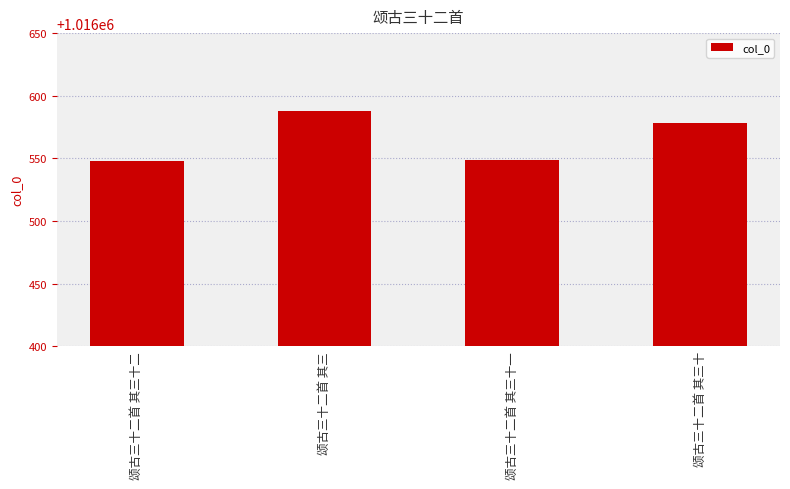

Approximately how many times larger is the value at 颂古三十二首 其三十一 compared to 颂古三十二首 其三?

1.0